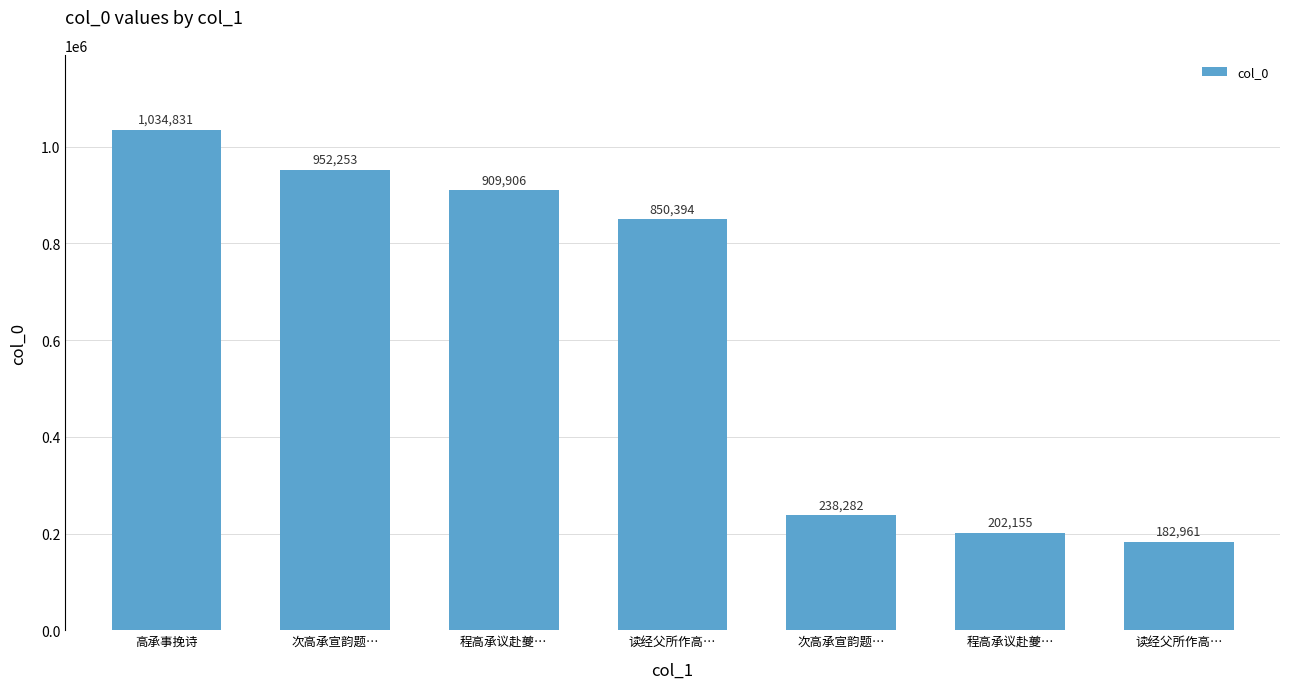

Is it true that the value at 程高承议赴夔… is 372047?

False